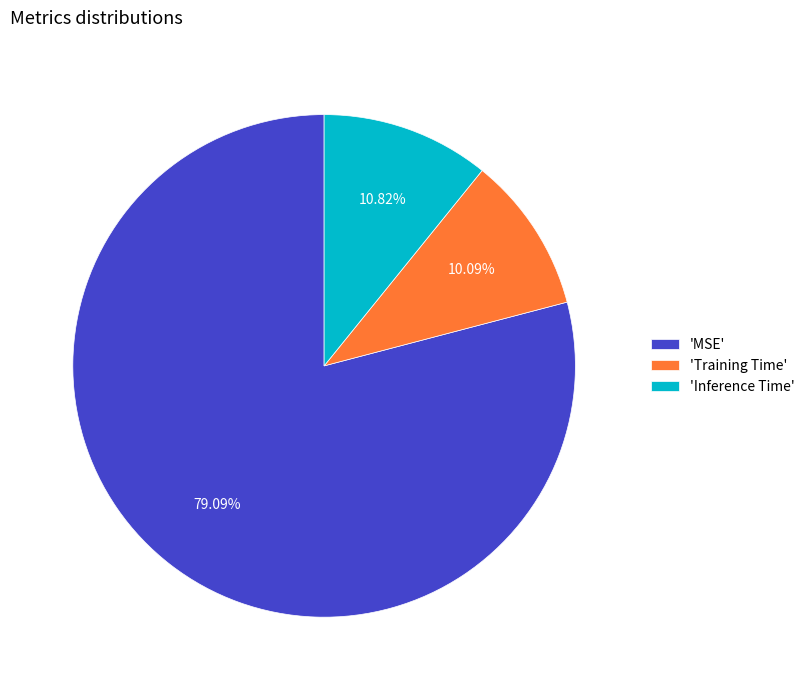

Does 'MSE' represent more than half of the total?

Yes